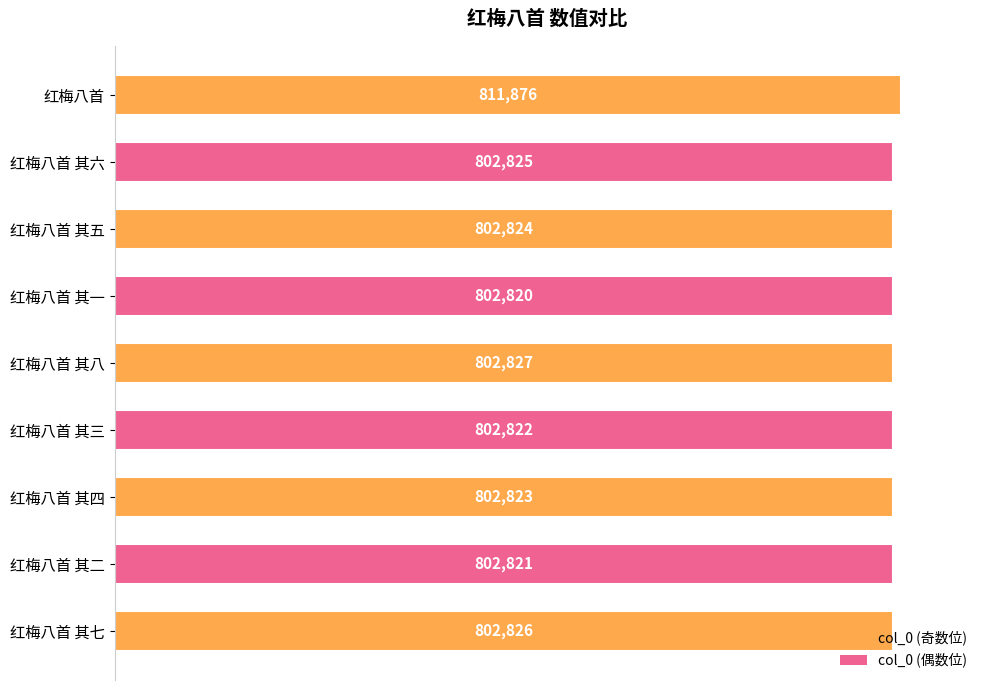

True or false: the data shows 334413 at 红梅八首 其六.

False